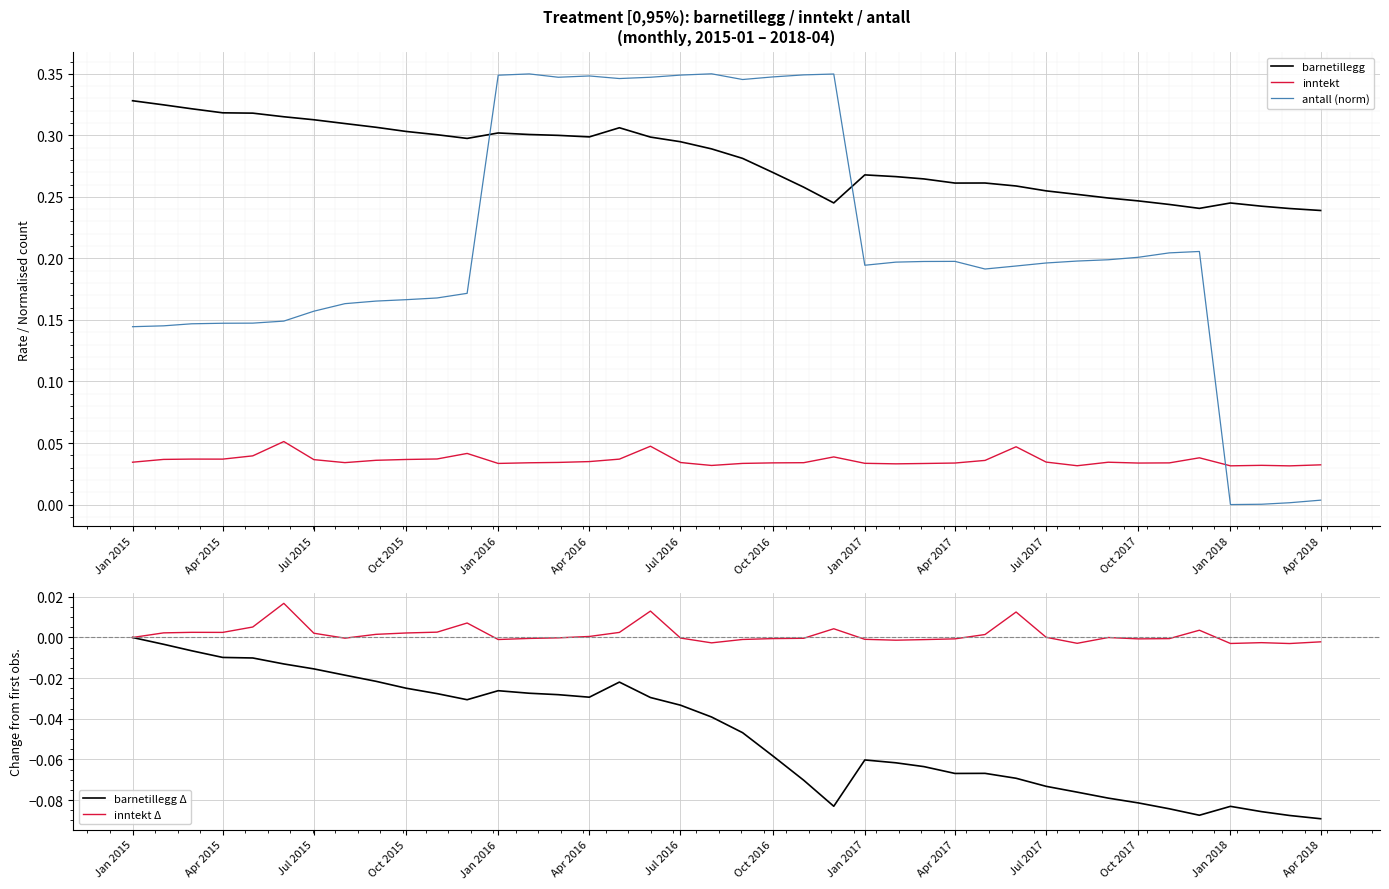

Reading left to right, list all the values displayed in this chart.

barnetillegg: 0.3	0.3	0.3	0.3	0.3	0.3	0.3	0.3	0.3	0.3	0.3	0.3	0.3	0.3	0.3	0.3	0.3	0.3	0.3	0.3	0.3	0.3	0.3	0.2	0.3	0.3	0.3	0.3	0.3	0.3	0.3	0.3	0.2	0.2	0.2	0.2	0.2	0.2	0.2	0.2
inntekt: 0.0	0.0	0.0	0.0	0.0	0.1	0.0	0.0	0.0	0.0	0.0	0.0	0.0	0.0	0.0	0.0	0.0	0.0	0.0	0.0	0.0	0.0	0.0	0.0	0.0	0.0	0.0	0.0	0.0	0.0	0.0	0.0	0.0	0.0	0.0	0.0	0.0	0.0	0.0	0.0
antall (norm): 0.1	0.1	0.1	0.1	0.1	0.1	0.2	0.2	0.2	0.2	0.2	0.2	0.3	0.3	0.3	0.3	0.3	0.3	0.3	0.3	0.3	0.3	0.3	0.3	0.2	0.2	0.2	0.2	0.2	0.2	0.2	0.2	0.2	0.2	0.2	0.2	0.0	0.0	0.0	0.0
barnetillegg Δ: 0.0	-0.0	-0.0	-0.0	-0.0	-0.0	-0.0	-0.0	-0.0	-0.0	-0.0	-0.0	-0.0	-0.0	-0.0	-0.0	-0.0	-0.0	-0.0	-0.0	-0.0	-0.1	-0.1	-0.1	-0.1	-0.1	-0.1	-0.1	-0.1	-0.1	-0.1	-0.1	-0.1	-0.1	-0.1	-0.1	-0.1	-0.1	-0.1	-0.1
inntekt Δ: 0.0	0.0	0.0	0.0	0.0	0.0	0.0	-0.0	0.0	0.0	0.0	0.0	-0.0	-0.0	-0.0	0.0	0.0	0.0	-0.0	-0.0	-0.0	-0.0	-0.0	0.0	-0.0	-0.0	-0.0	-0.0	0.0	0.0	0.0	-0.0	-0.0	-0.0	-0.0	0.0	-0.0	-0.0	-0.0	-0.0